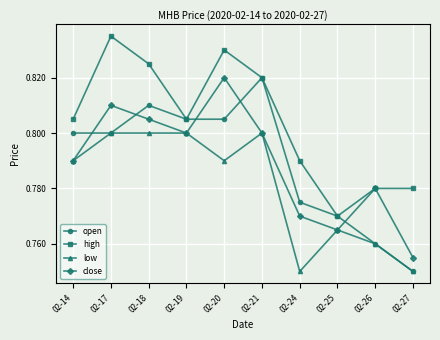

Where is the first local maximum for open?

02-18